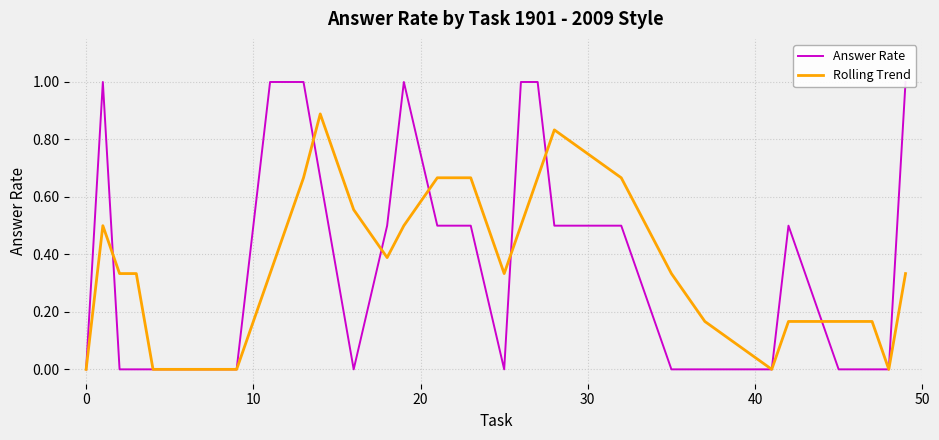

List the labels in order of Rolling Trend value, smallest first.

−10, 30, 40, 50, 22, 26, 21, 23, 24, 25, 10, 20, 7, 15, 20, 27, 11, 0, 12, 16, 10, 8, 13, 14, 17, 19, 18, 9